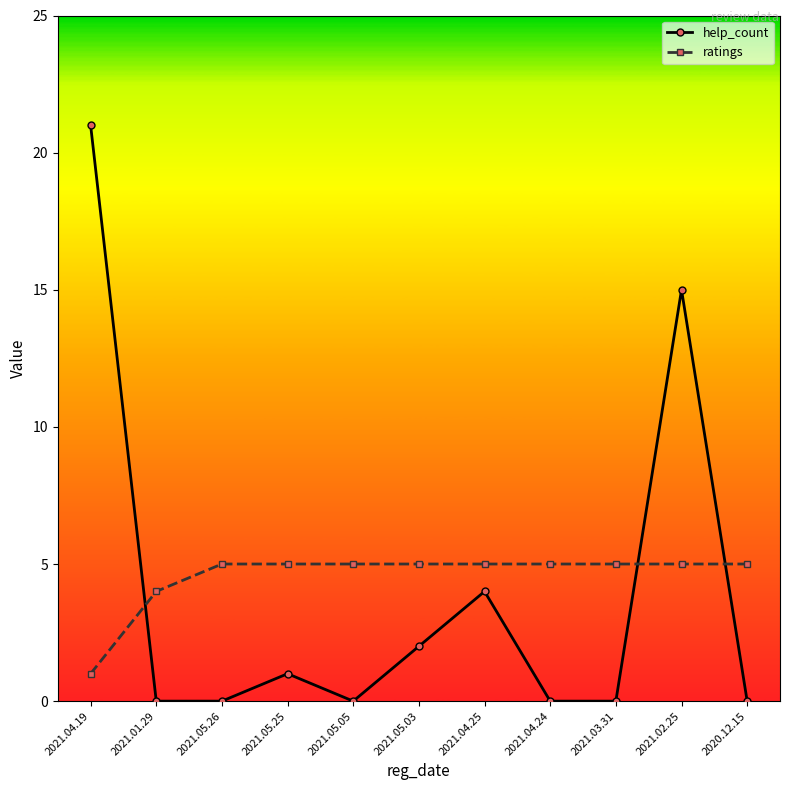

At how many categories does at least one series exceed 1?

11